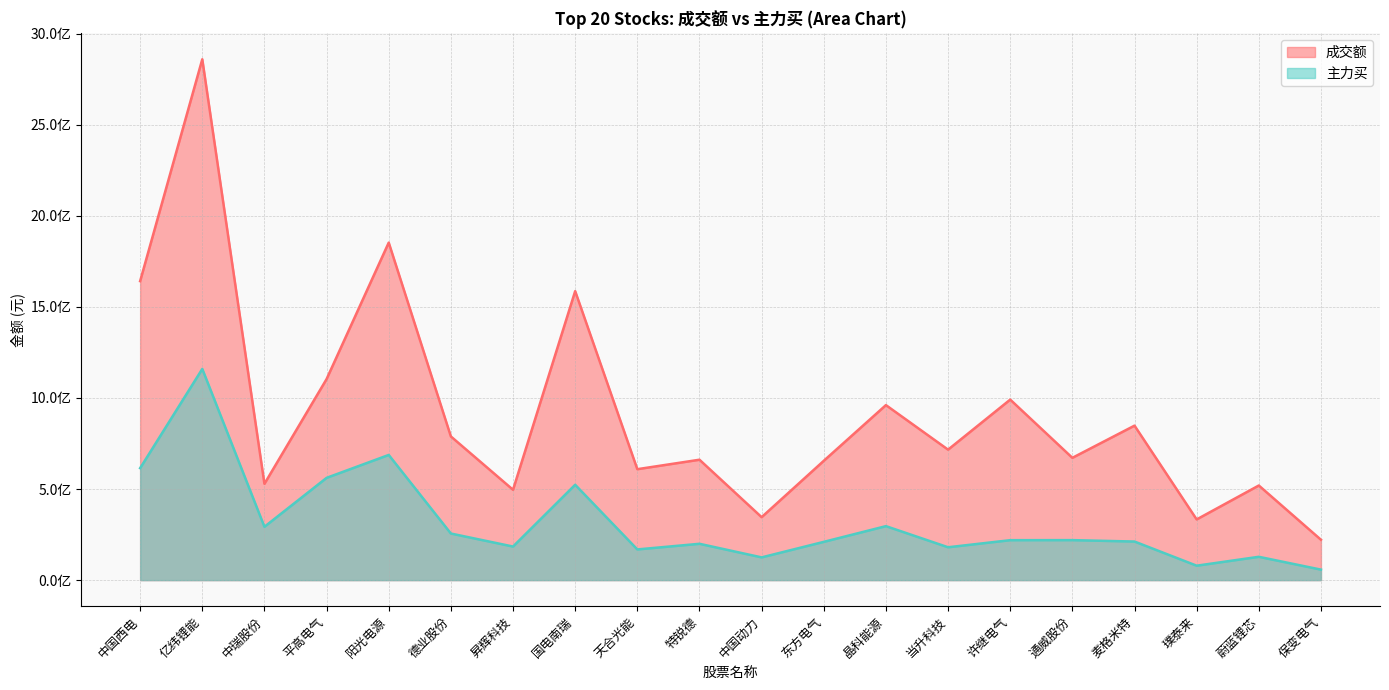

What is the difference between the 成交额 values at 许继电气 and 天合光能?

381997974